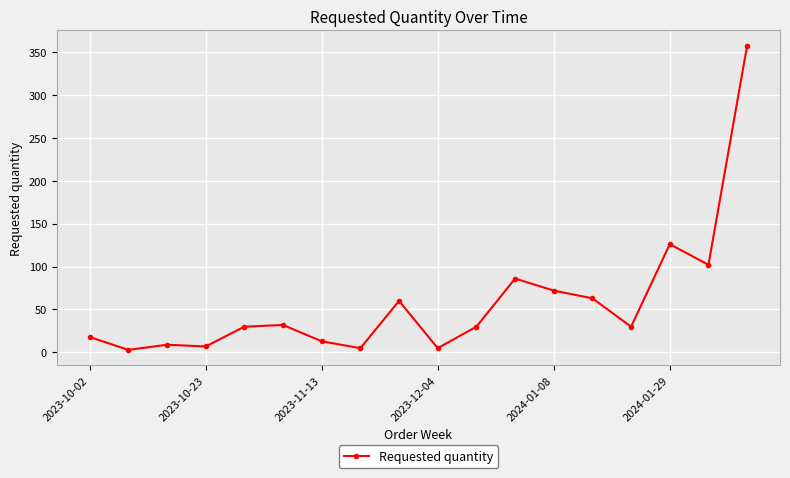

What is the maximum value shown in the chart?

357